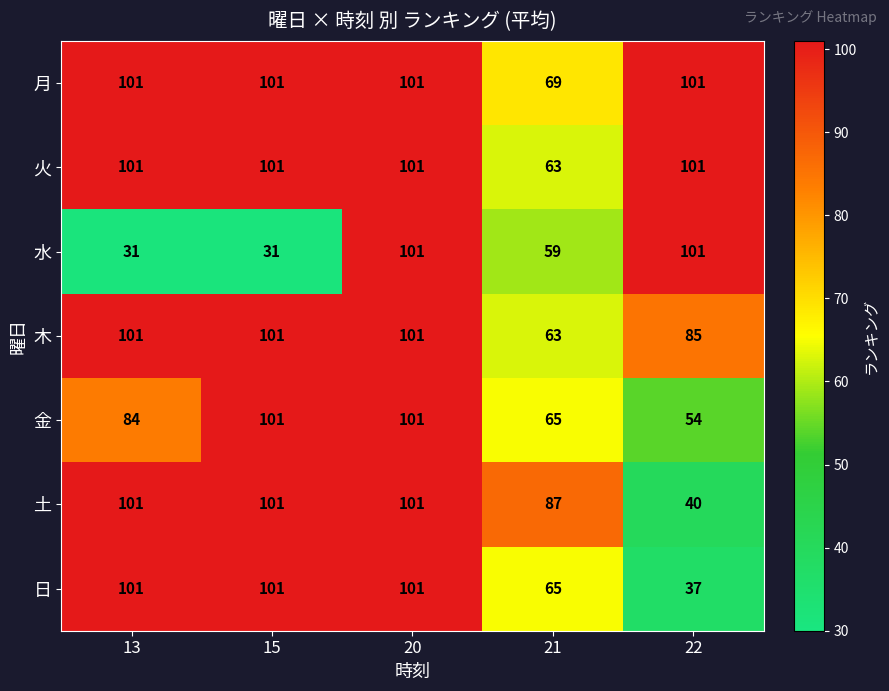

How many data points in 日 are less than 101?

2